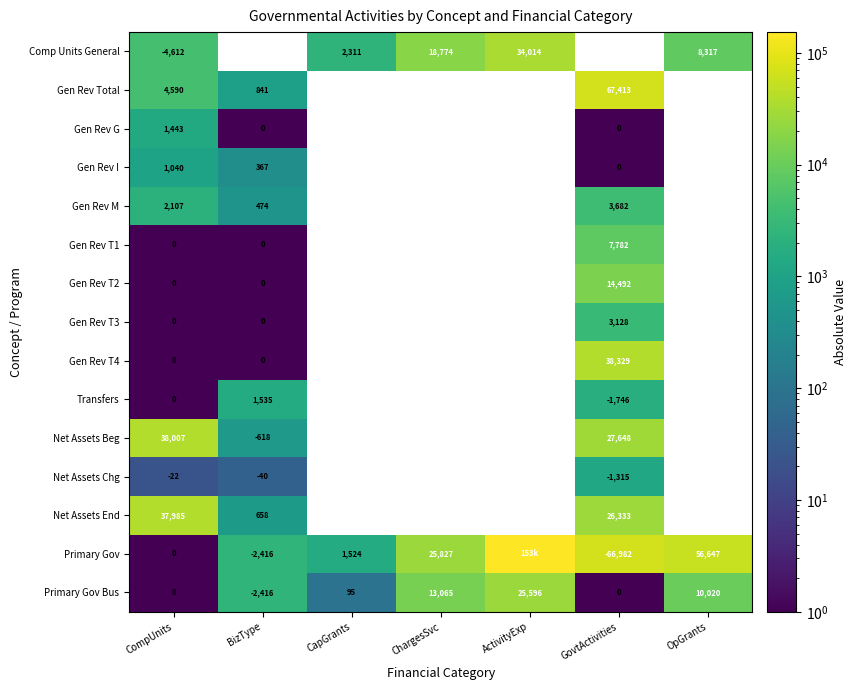

Is the value of Primary Gov at GovtActivities greater than the value of Gen Rev Total at CompUnits?

No